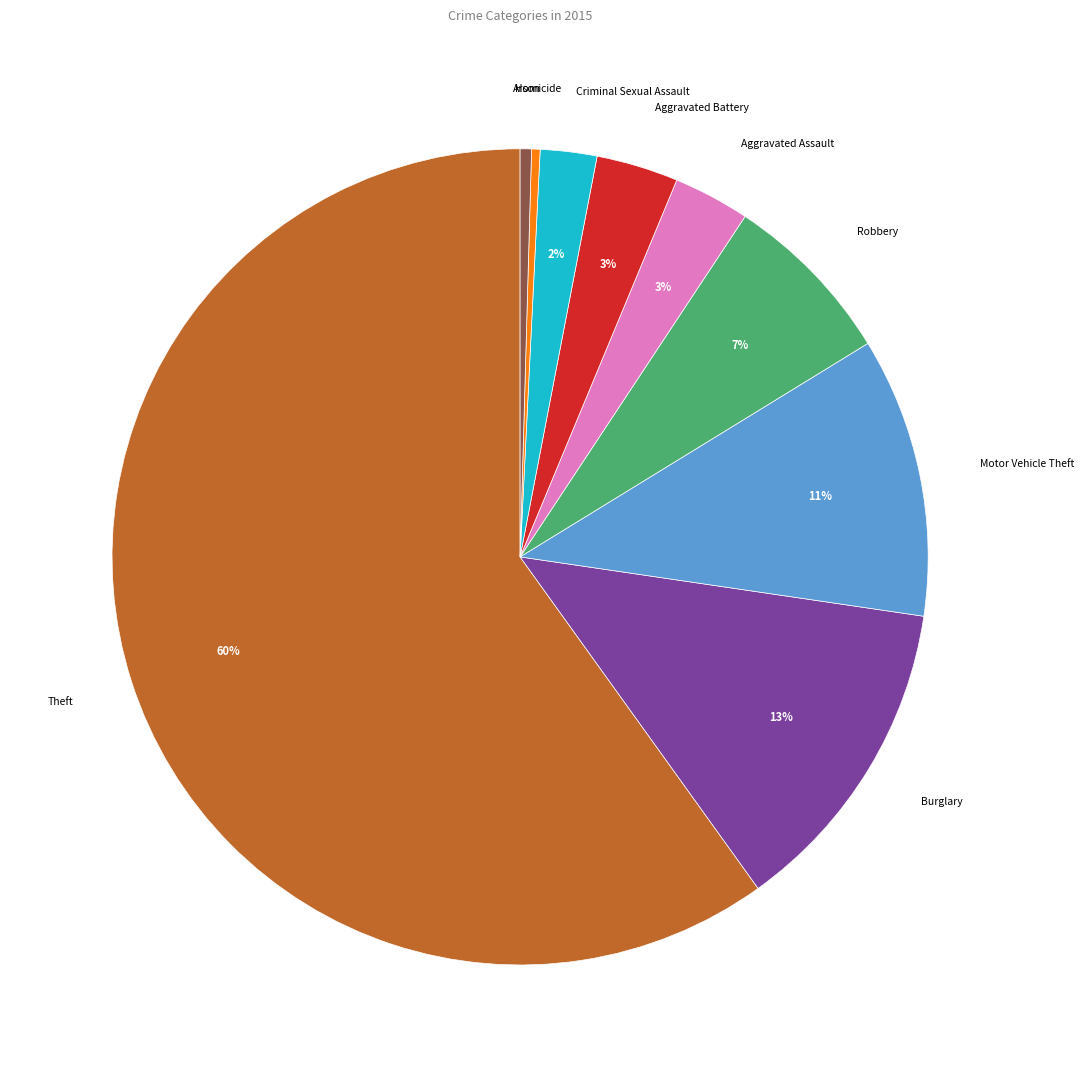

Between Robbery and Burglary, which is larger?

Burglary